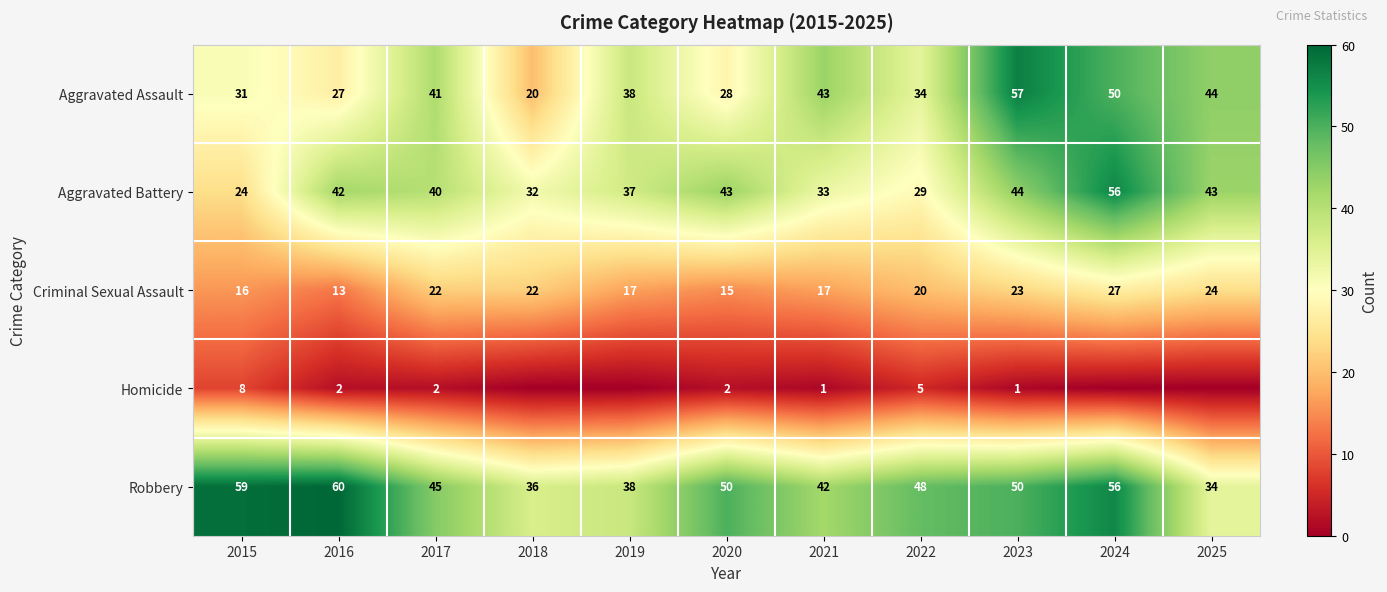

Which series changed the most between 2021 and 2022?

Aggravated Assault